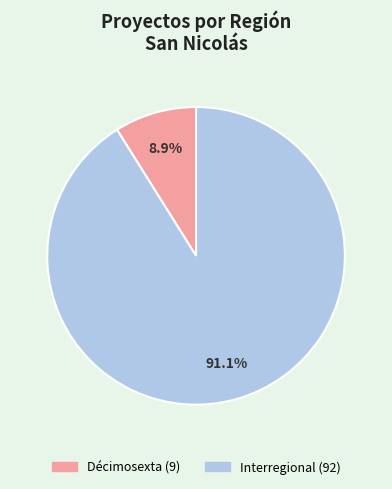

True or false: Interregional accounts for 99% of the total.

False